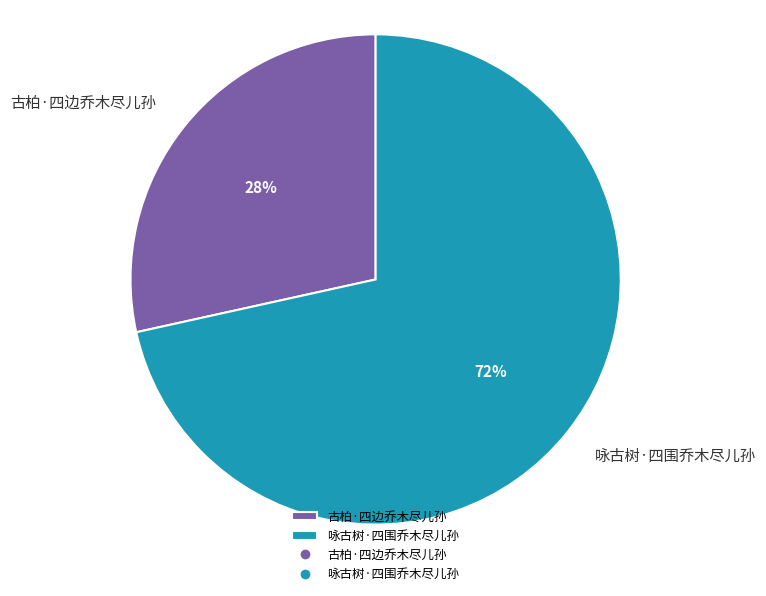

What percentage is the 古柏·四边乔木尽儿孙 slice, to the nearest percent?

28%